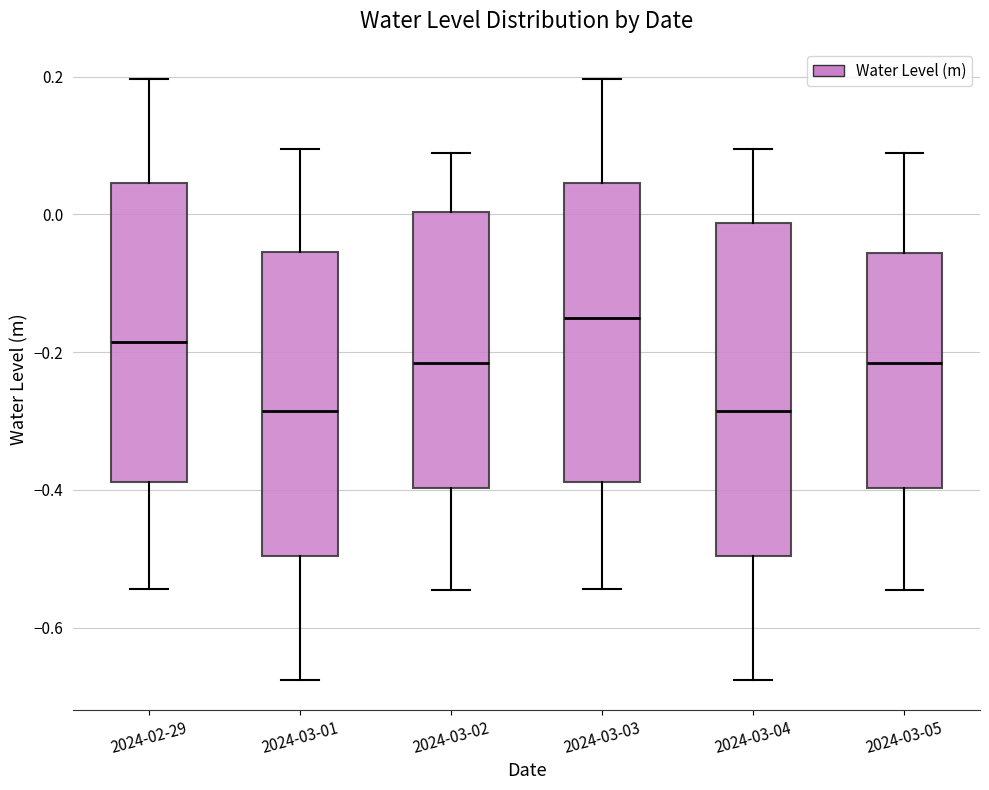

Which box has the highest median line?

2024-03-03